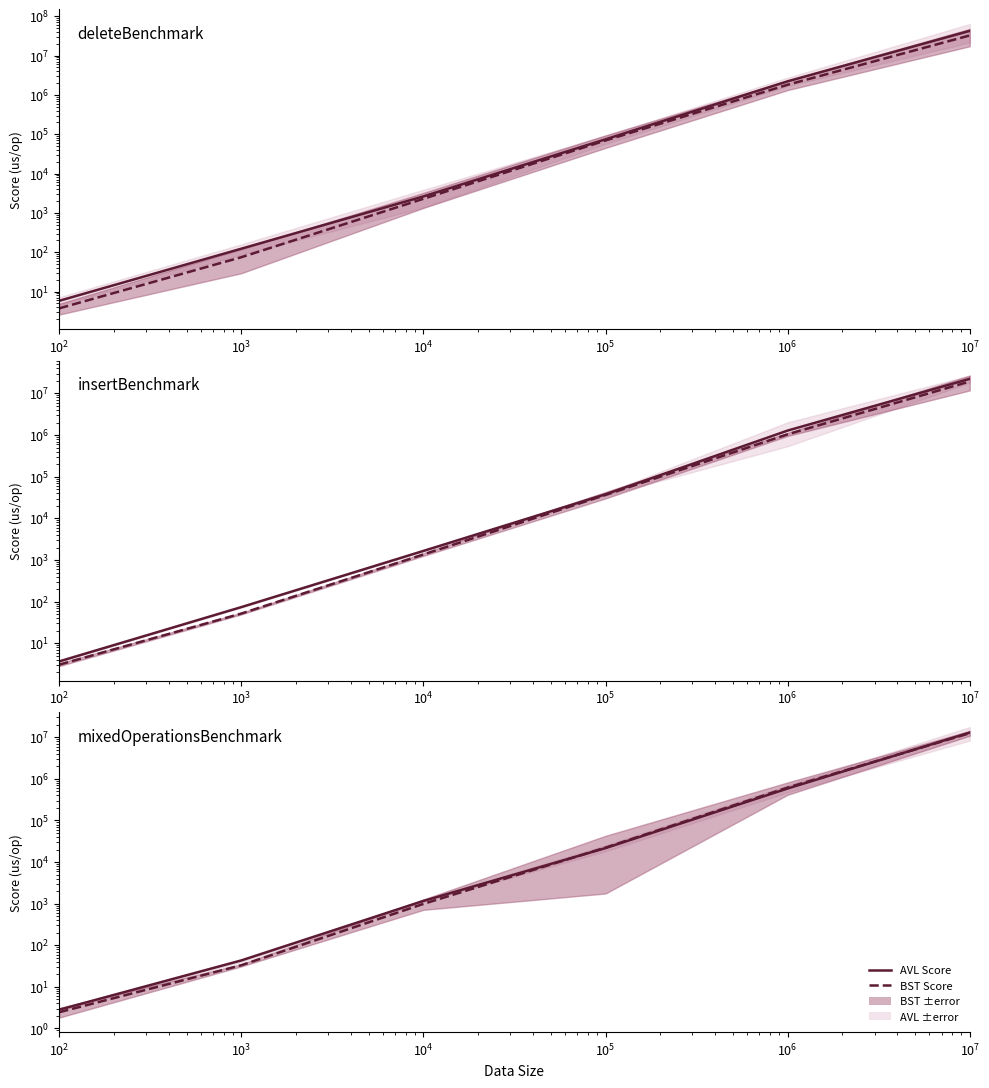

The value of AVL Score at $\mathdefault{10^{1}}$ is 4.8. True or false?

False